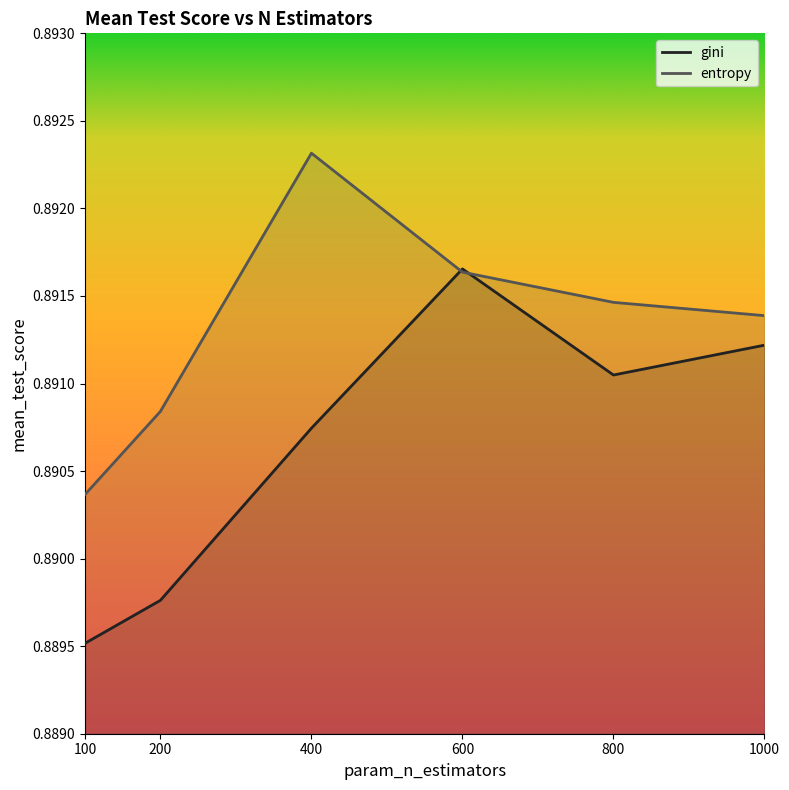

At how many categories does at least one series exceed 0?

6